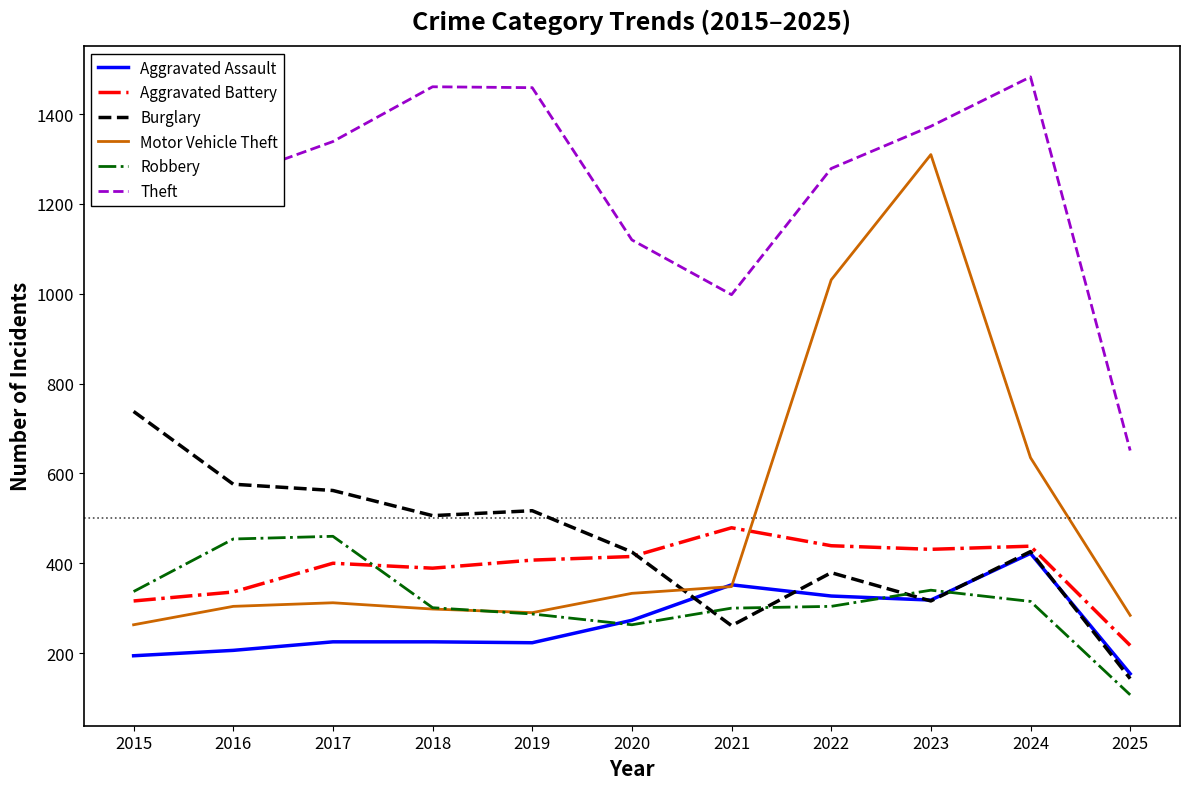

Is the value of Theft at 2025 greater than the value of Motor Vehicle Theft at 2015?

Yes